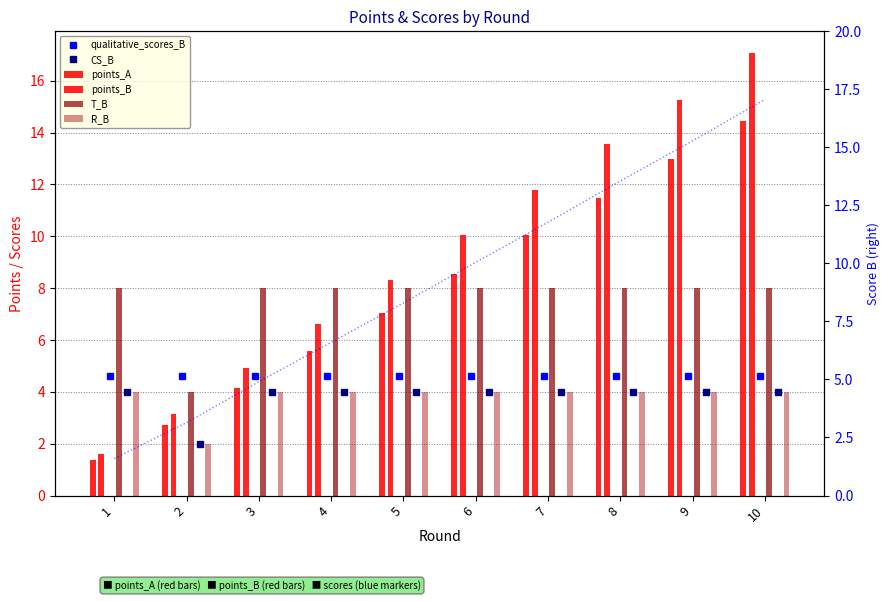

Which category has the lowest value in the points_B series?

1